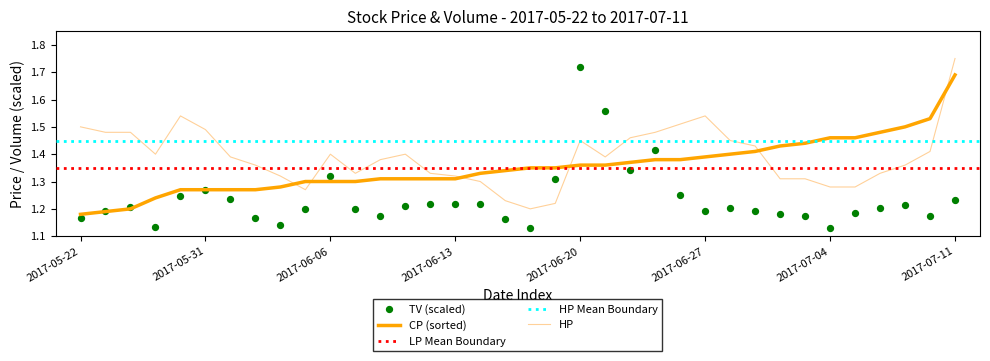

At which category is the sum across all series the highest?

2017-06-20